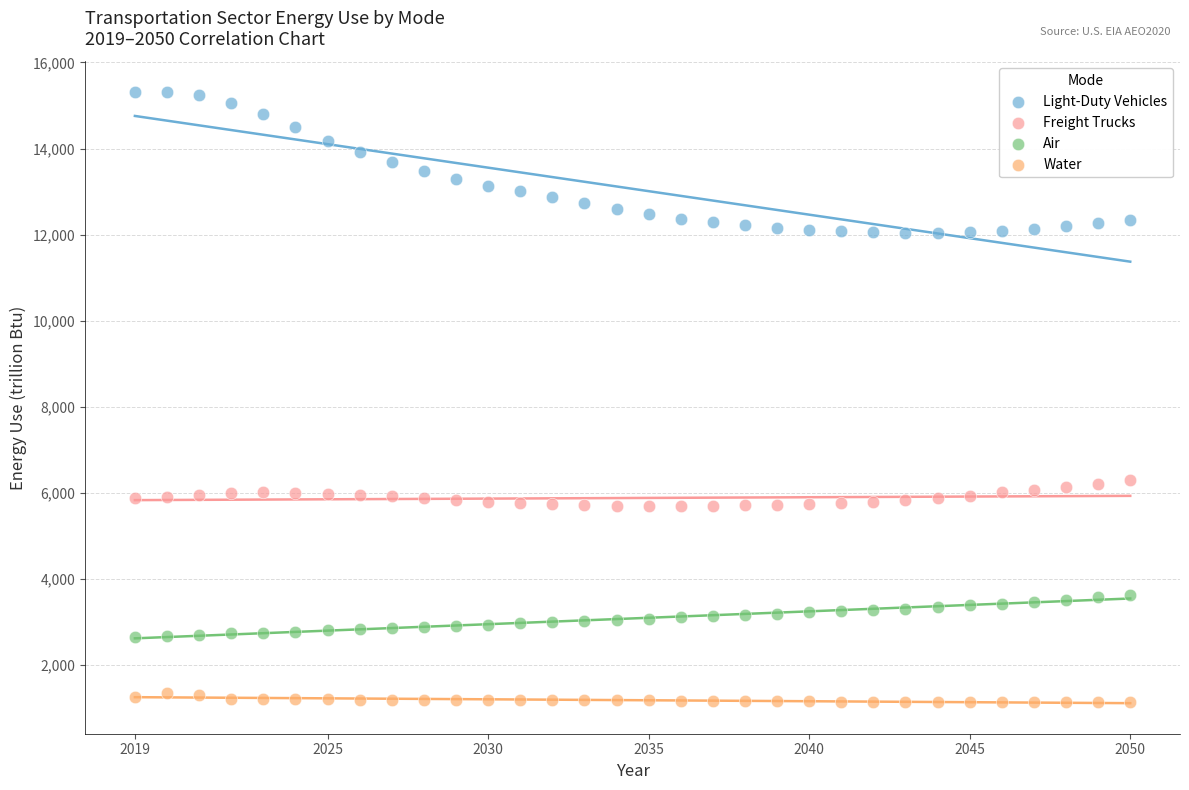

Across all data points, what is the range of Y values (max minus min)?

14183.6